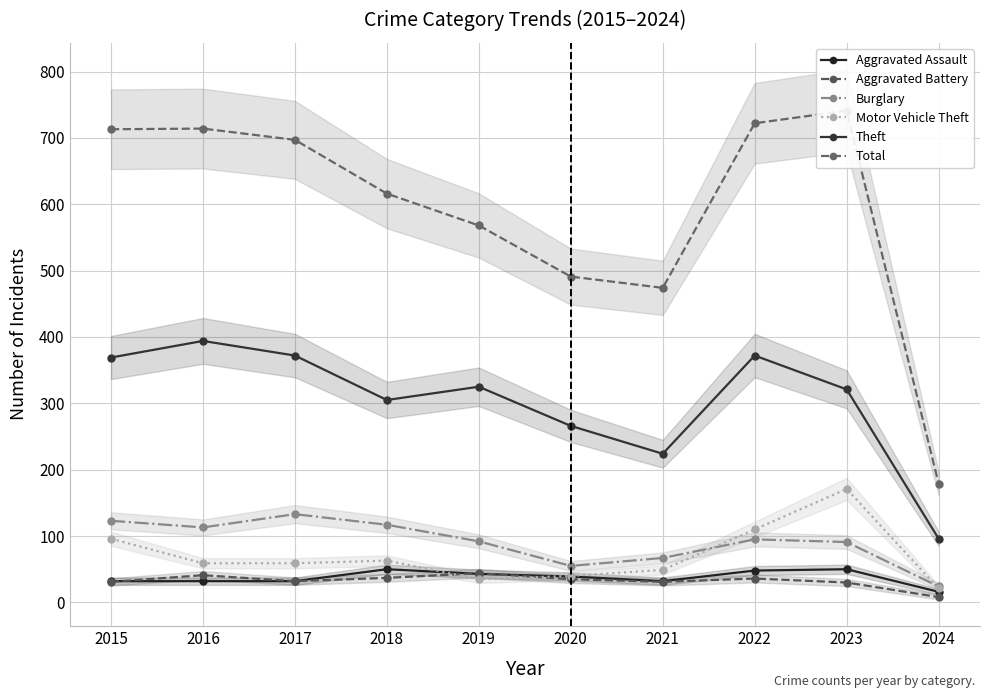

True or false: Total and Burglary intersect in this chart.

False